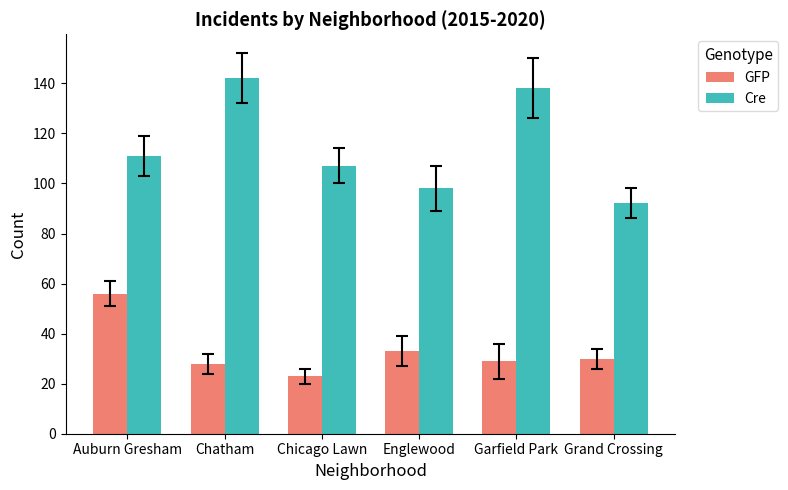

Which label corresponds to the largest value in the chart?

Chatham